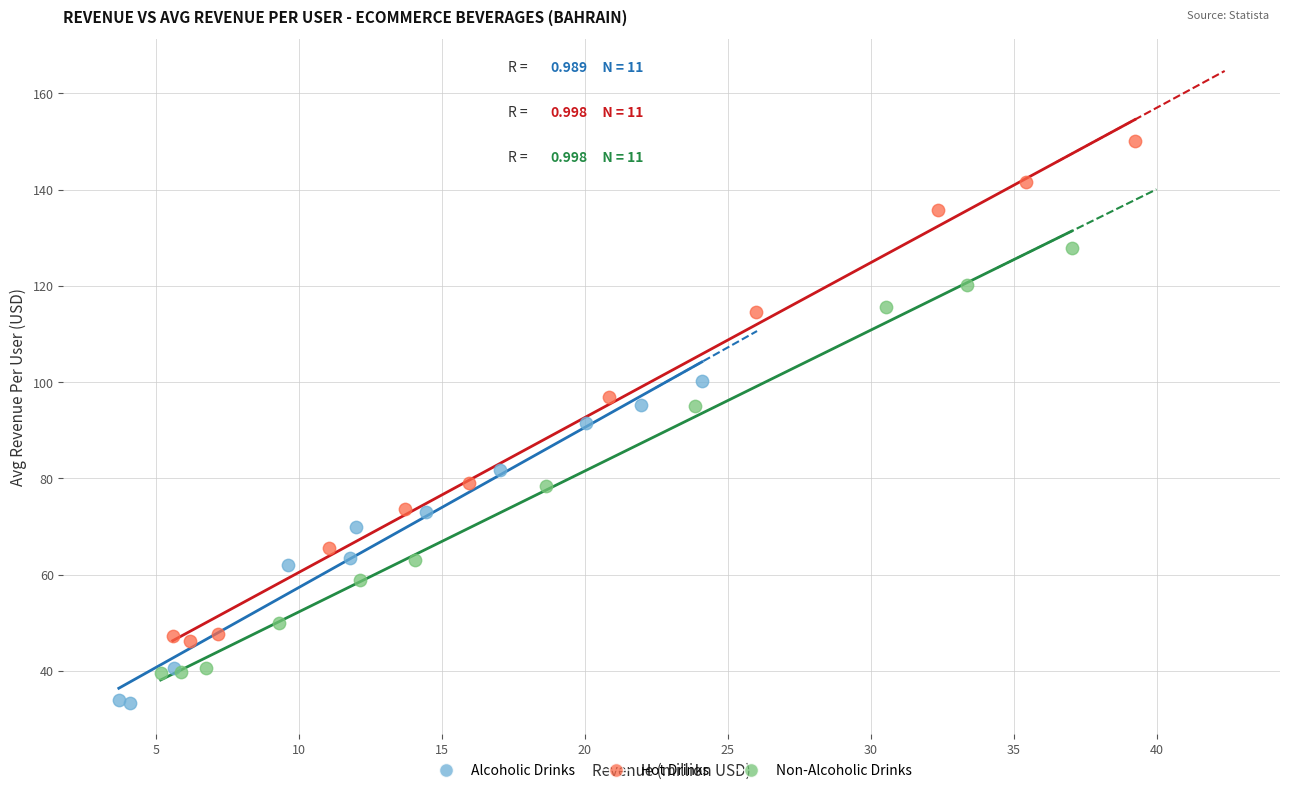

Which series contains the highest Y value?

Hot Drinks